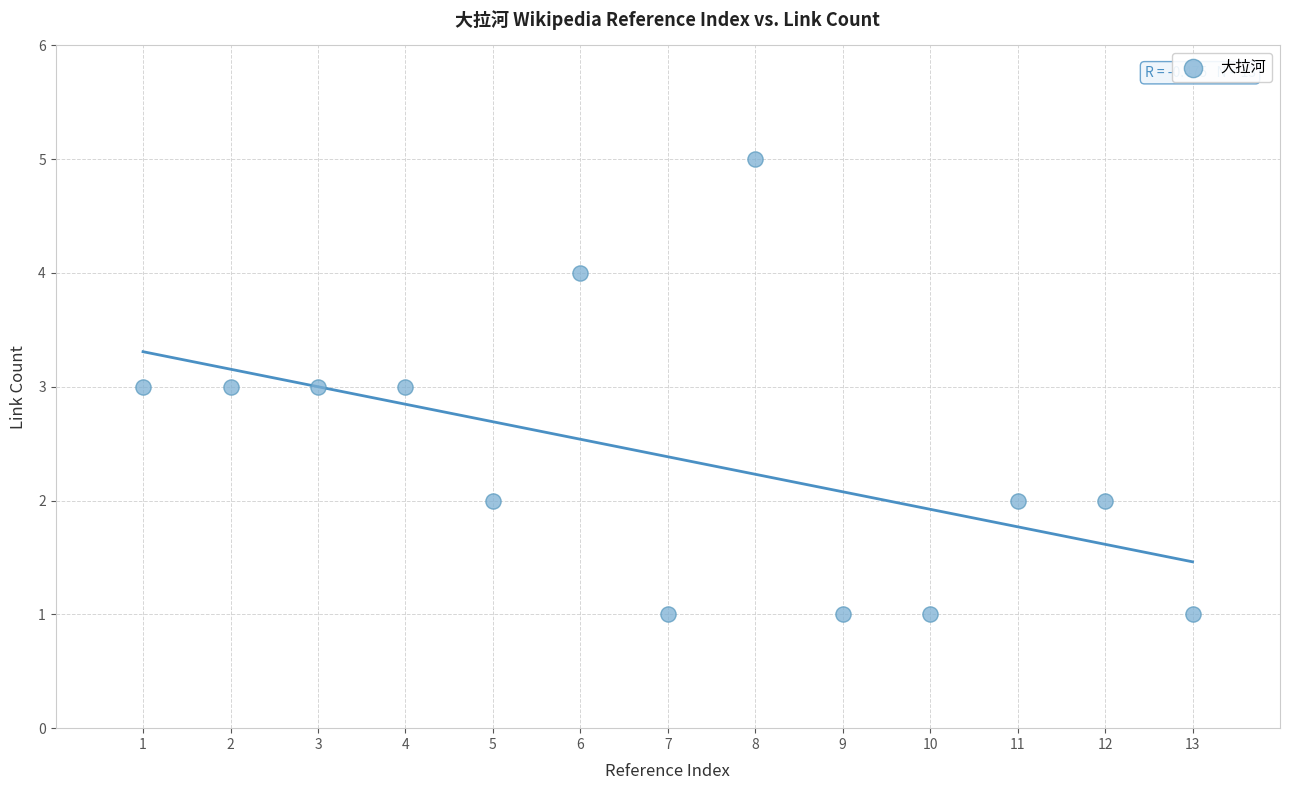

What is the range of Y values (max minus min)?

4